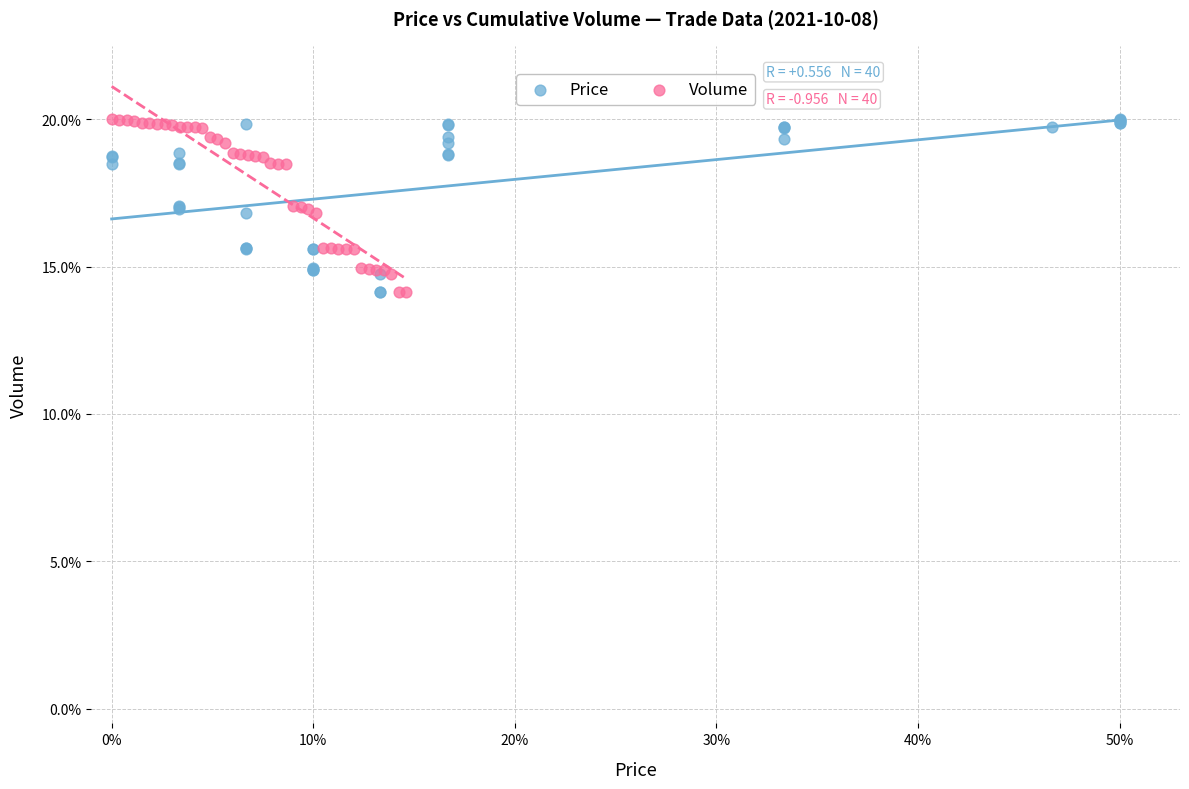

What are all the series names shown in the legend?

Price, Volume